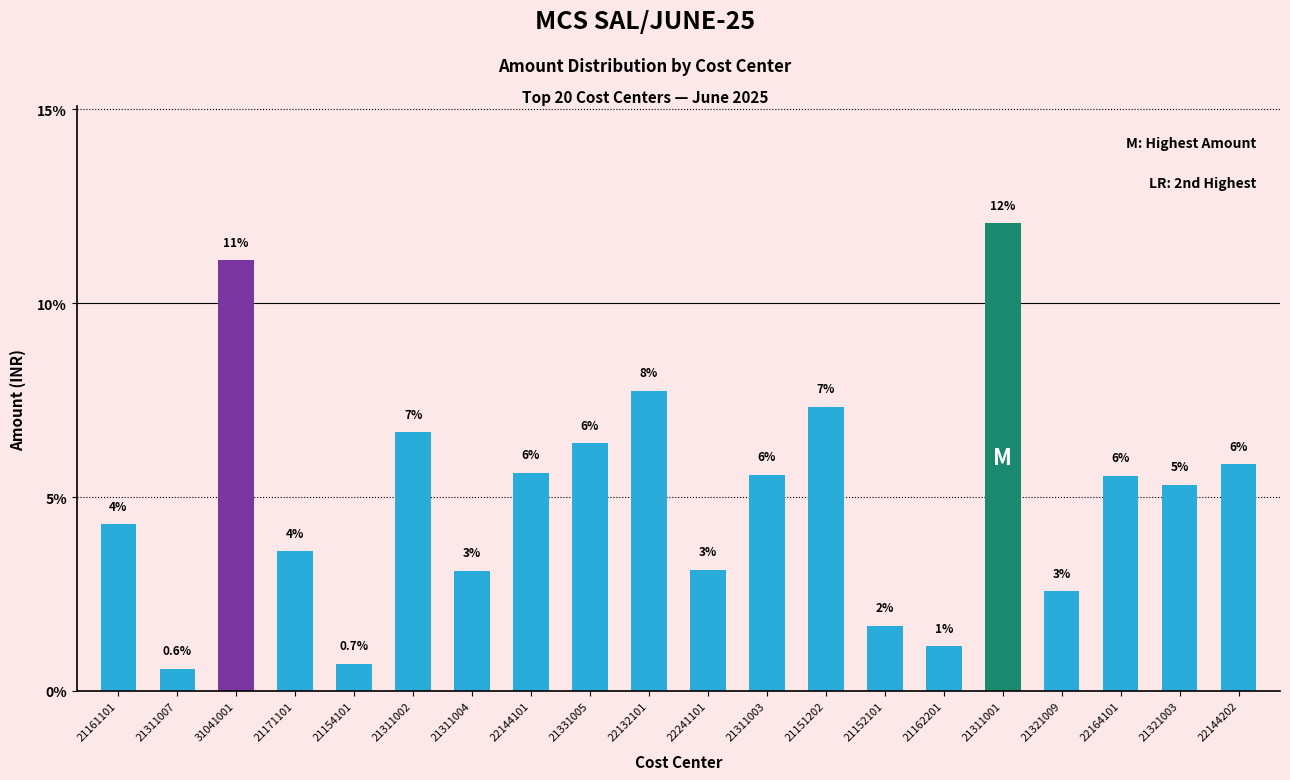

How many bars are there in total?

20